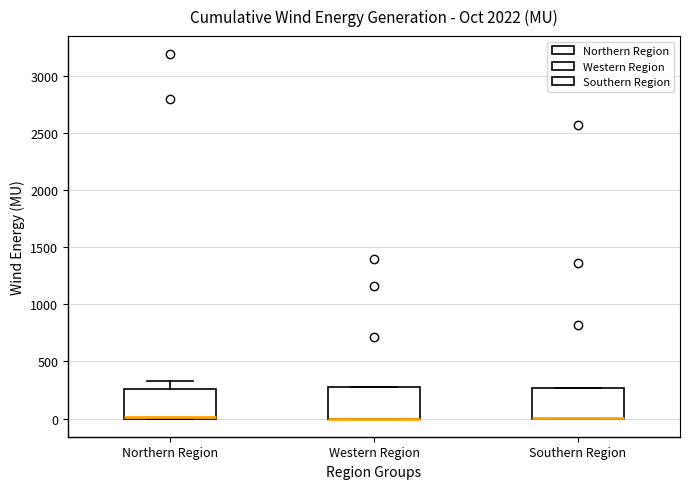

Where is the lower edge of the box for Southern Region on the y-axis? The values are not printed on the chart, so give them approximately, as read against the axis.

0